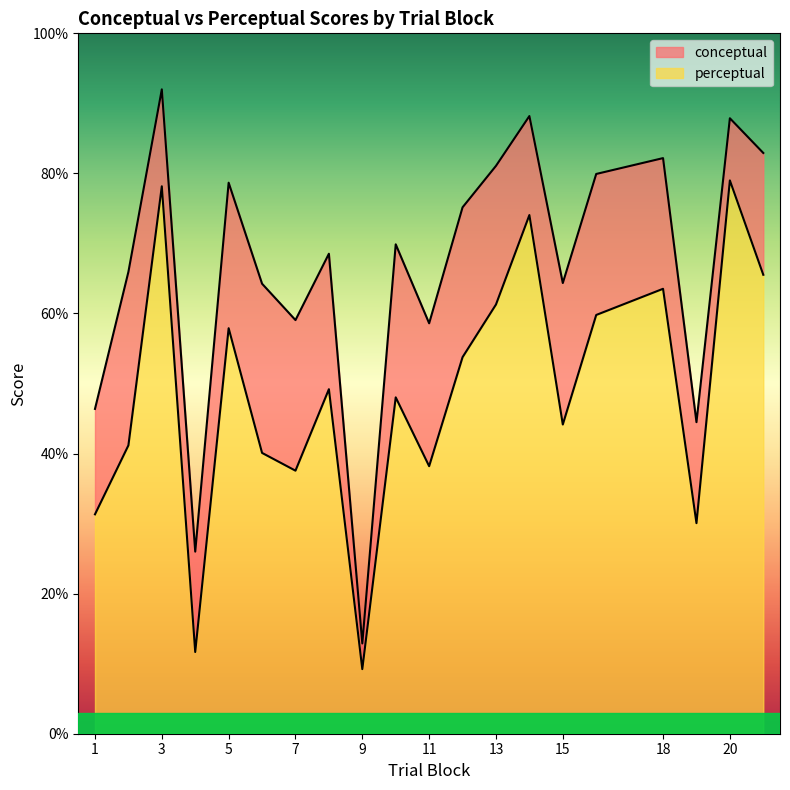

What is the difference between the second highest and minimum values in the perceptual series?

68.9